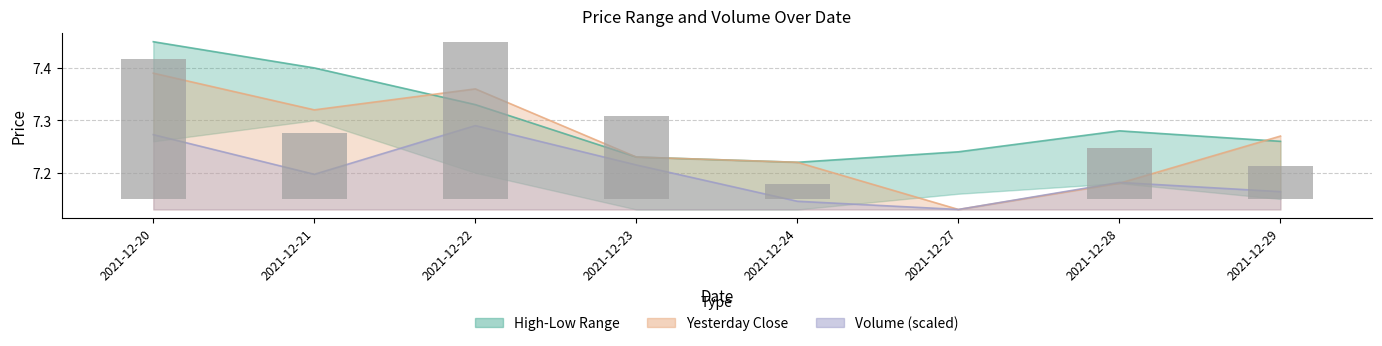

Which series has the widest spread of values?

yesterday_close